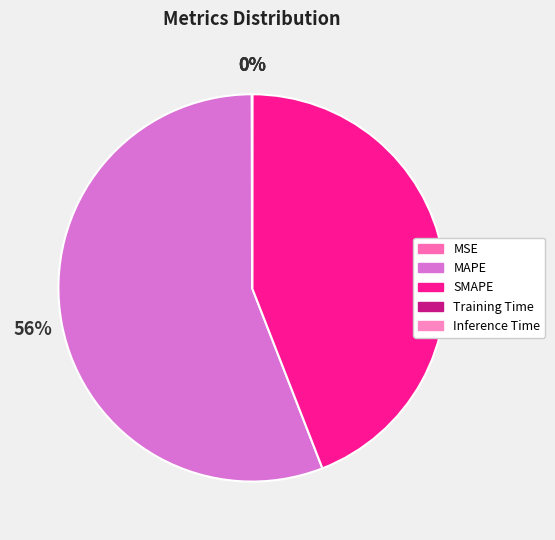

What is the smallest slice in the pie chart?

Inference Time